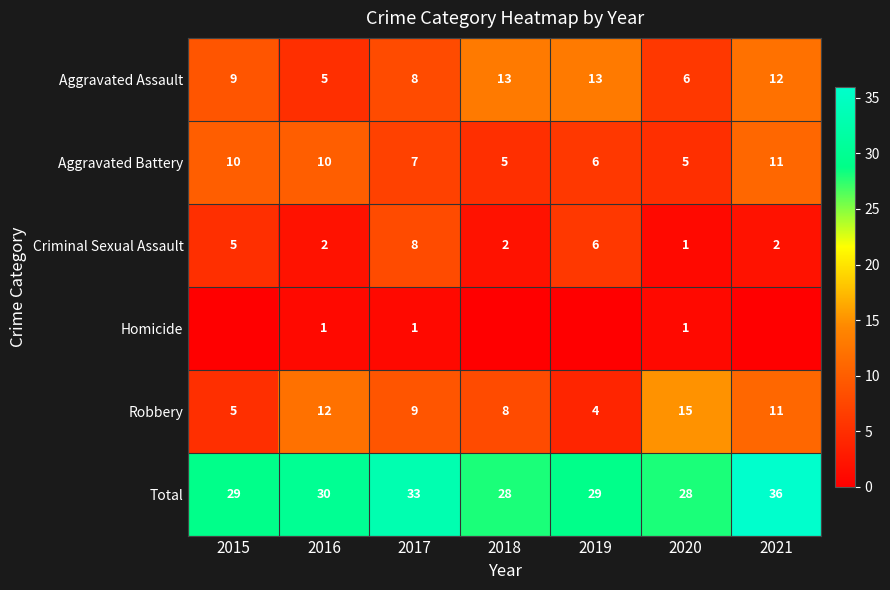

What is the difference between the second highest and minimum values in the Robbery series?

8